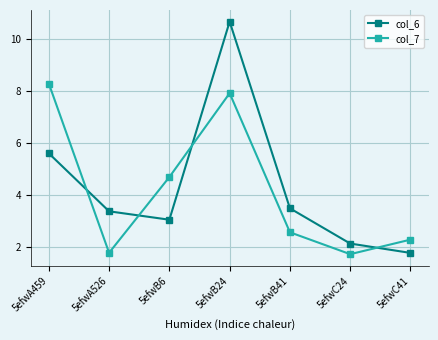

Rank the series by their average value, from lowest to highest.

col_7, col_6